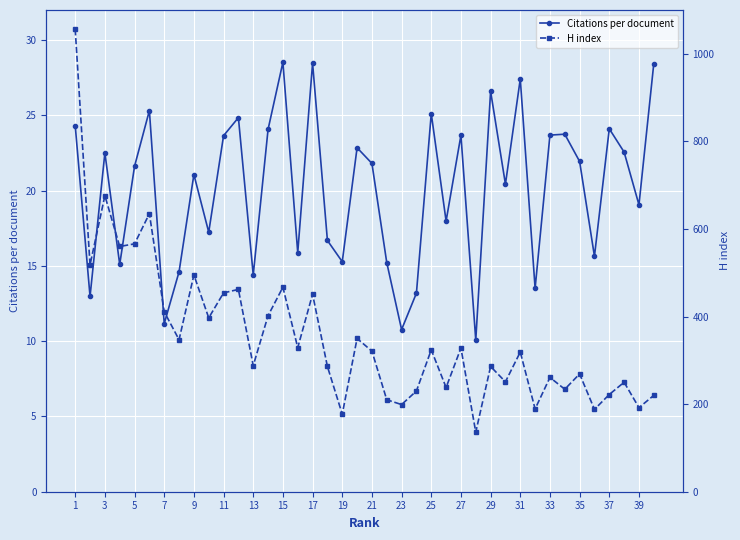

How many interior local valleys does the Citations per document series have?

14